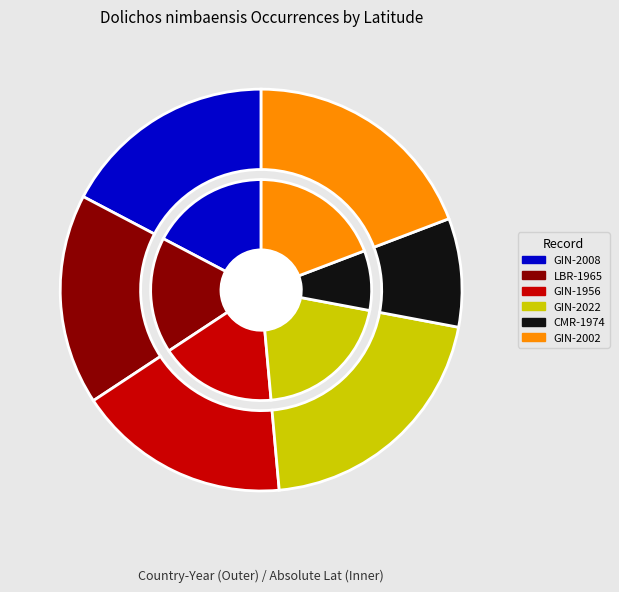

Rank the categories by value from lowest to highest.

CMR-1974, LBR-1965, GIN-1956, GIN-2008, GIN-2002, GIN-2022